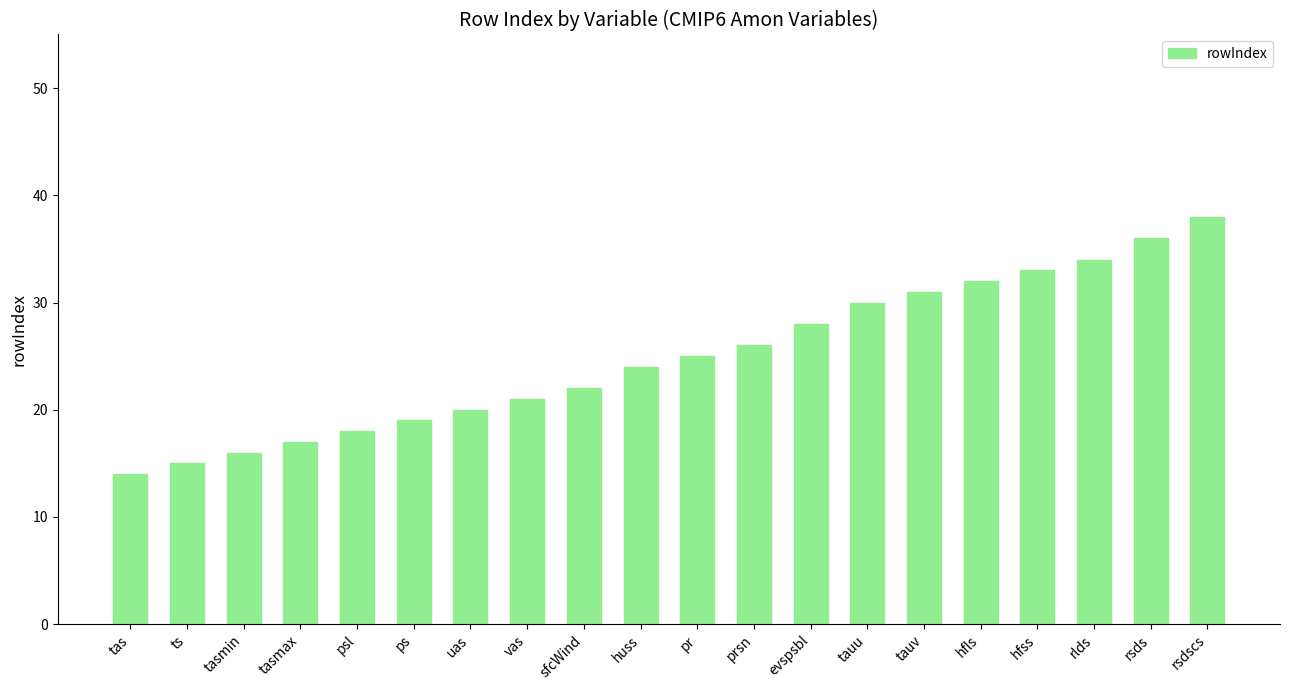

What is the greatest value displayed?

38